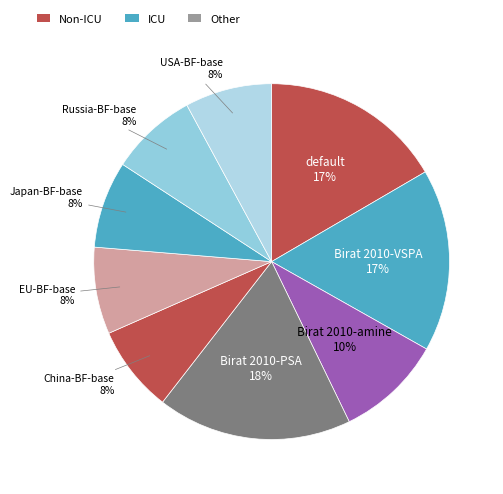

Which slice is the largest?

Birat 2010-PSA